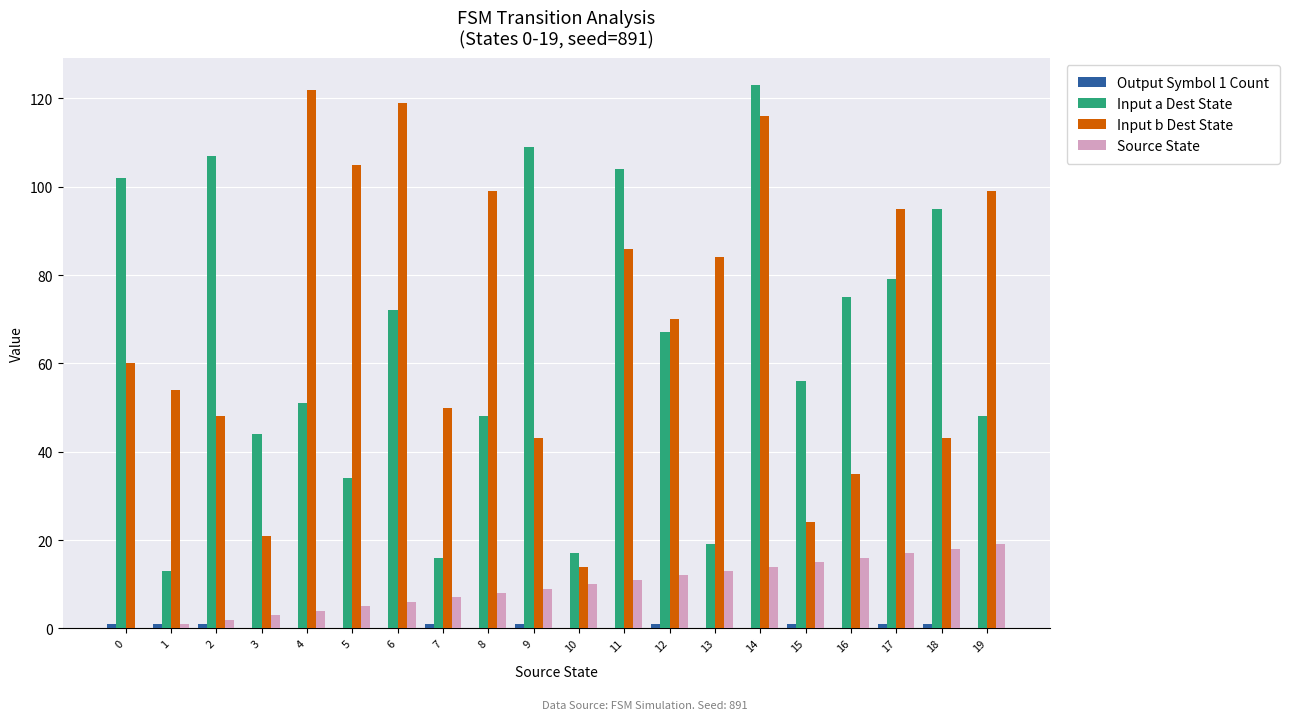

Where does the Input b Dest State series first go above 70?

4